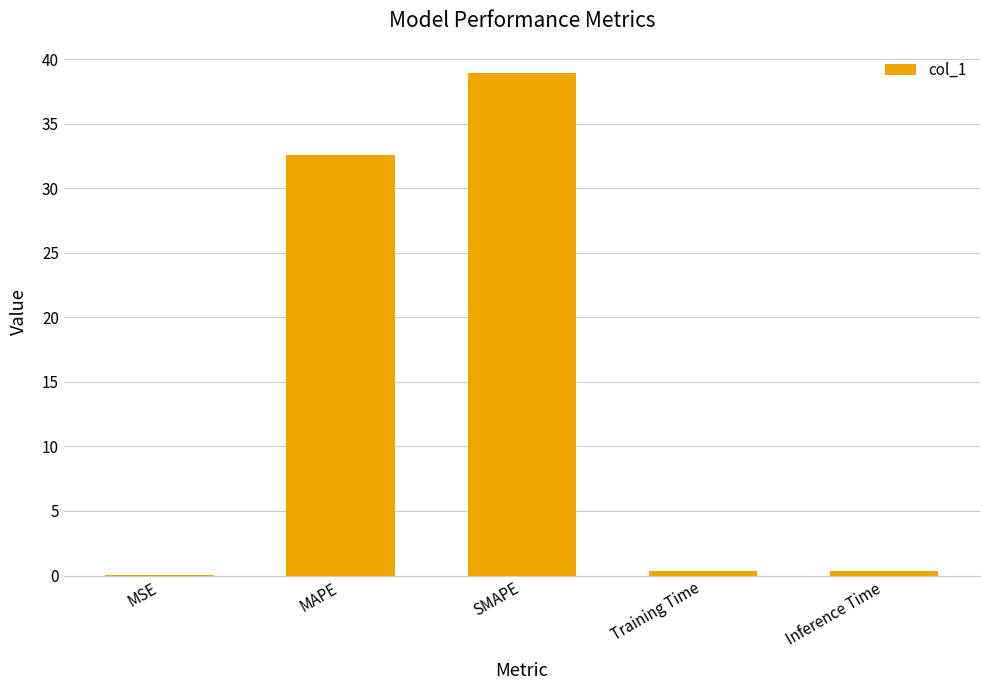

What is the sum of the values at MSE and MAPE?

32.6